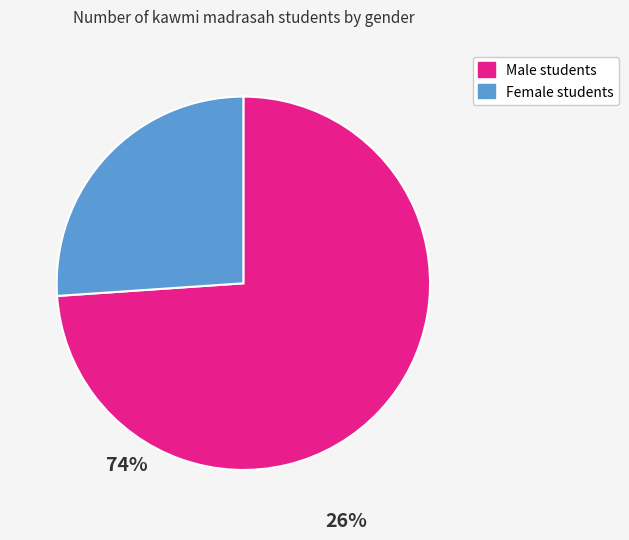

Is there any slice that represents more than half of the pie?

Yes